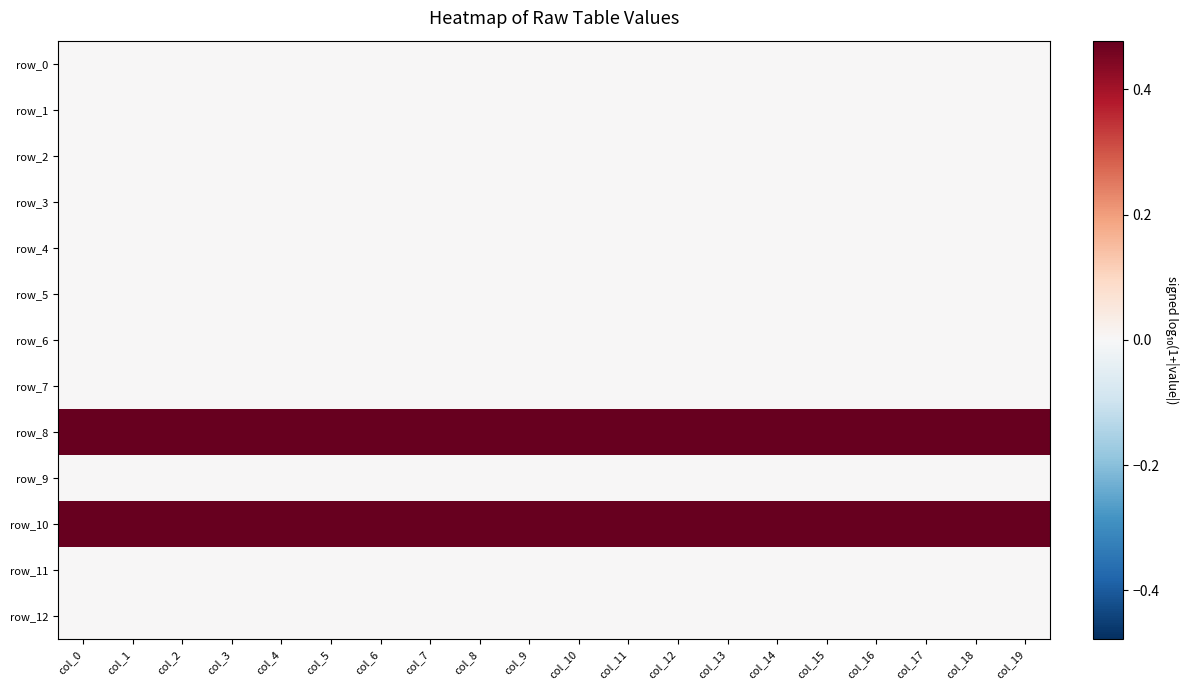

Reading left to right, what are all the values shown in this chart?

row_0: col_0=0.0	col_1=0.0	col_2=0.0	col_3=0.0	col_4=0.0	col_5=0.0	col_6=0.0	col_7=0.0	col_8=0.0	col_9=0.0	col_10=0.0	col_11=0.0	col_12=0.0	col_13=0.0	col_14=0.0	col_15=0.0	col_16=0.0	col_17=0.0	col_18=0.0	col_19=0.0
row_1: col_0=0.0	col_1=0.0	col_2=0.0	col_3=0.0	col_4=0.0	col_5=0.0	col_6=0.0	col_7=0.0	col_8=0.0	col_9=0.0	col_10=0.0	col_11=0.0	col_12=0.0	col_13=0.0	col_14=0.0	col_15=0.0	col_16=0.0	col_17=0.0	col_18=0.0	col_19=0.0
row_2: col_0=0.0	col_1=0.0	col_2=0.0	col_3=0.0	col_4=0.0	col_5=0.0	col_6=0.0	col_7=0.0	col_8=0.0	col_9=0.0	col_10=0.0	col_11=0.0	col_12=0.0	col_13=0.0	col_14=0.0	col_15=0.0	col_16=0.0	col_17=0.0	col_18=0.0	col_19=0.0
row_3: col_0=0.0	col_1=0.0	col_2=0.0	col_3=0.0	col_4=0.0	col_5=0.0	col_6=0.0	col_7=0.0	col_8=0.0	col_9=0.0	col_10=0.0	col_11=0.0	col_12=0.0	col_13=0.0	col_14=0.0	col_15=0.0	col_16=0.0	col_17=0.0	col_18=0.0	col_19=0.0
row_4: col_0=0.0	col_1=0.0	col_2=0.0	col_3=0.0	col_4=0.0	col_5=0.0	col_6=0.0	col_7=0.0	col_8=0.0	col_9=0.0	col_10=0.0	col_11=0.0	col_12=0.0	col_13=0.0	col_14=0.0	col_15=0.0	col_16=0.0	col_17=0.0	col_18=0.0	col_19=0.0
row_5: col_0=0.0	col_1=0.0	col_2=0.0	col_3=0.0	col_4=0.0	col_5=0.0	col_6=0.0	col_7=0.0	col_8=0.0	col_9=0.0	col_10=0.0	col_11=0.0	col_12=0.0	col_13=0.0	col_14=0.0	col_15=0.0	col_16=0.0	col_17=0.0	col_18=0.0	col_19=0.0
row_6: col_0=0.0	col_1=0.0	col_2=0.0	col_3=0.0	col_4=0.0	col_5=0.0	col_6=0.0	col_7=0.0	col_8=0.0	col_9=0.0	col_10=0.0	col_11=0.0	col_12=0.0	col_13=0.0	col_14=0.0	col_15=0.0	col_16=0.0	col_17=0.0	col_18=0.0	col_19=0.0
row_7: col_0=0.0	col_1=0.0	col_2=0.0	col_3=0.0	col_4=0.0	col_5=0.0	col_6=0.0	col_7=0.0	col_8=0.0	col_9=0.0	col_10=0.0	col_11=0.0	col_12=0.0	col_13=0.0	col_14=0.0	col_15=0.0	col_16=0.0	col_17=0.0	col_18=0.0	col_19=0.0
row_8: col_0=0.5	col_1=0.5	col_2=0.5	col_3=0.5	col_4=0.5	col_5=0.5	col_6=0.5	col_7=0.5	col_8=0.5	col_9=0.5	col_10=0.5	col_11=0.5	col_12=0.5	col_13=0.5	col_14=0.5	col_15=0.5	col_16=0.5	col_17=0.5	col_18=0.5	col_19=0.5
row_9: col_0=0.0	col_1=0.0	col_2=0.0	col_3=0.0	col_4=0.0	col_5=0.0	col_6=0.0	col_7=0.0	col_8=0.0	col_9=0.0	col_10=0.0	col_11=0.0	col_12=0.0	col_13=0.0	col_14=0.0	col_15=0.0	col_16=0.0	col_17=0.0	col_18=0.0	col_19=0.0
row_10: col_0=0.5	col_1=0.5	col_2=0.5	col_3=0.5	col_4=0.5	col_5=0.5	col_6=0.5	col_7=0.5	col_8=0.5	col_9=0.5	col_10=0.5	col_11=0.5	col_12=0.5	col_13=0.5	col_14=0.5	col_15=0.5	col_16=0.5	col_17=0.5	col_18=0.5	col_19=0.5
row_11: col_0=0.0	col_1=0.0	col_2=0.0	col_3=0.0	col_4=0.0	col_5=0.0	col_6=0.0	col_7=0.0	col_8=0.0	col_9=0.0	col_10=0.0	col_11=0.0	col_12=0.0	col_13=0.0	col_14=0.0	col_15=0.0	col_16=0.0	col_17=0.0	col_18=0.0	col_19=0.0
row_12: col_0=0.0	col_1=0.0	col_2=0.0	col_3=0.0	col_4=0.0	col_5=0.0	col_6=0.0	col_7=0.0	col_8=0.0	col_9=0.0	col_10=0.0	col_11=0.0	col_12=0.0	col_13=0.0	col_14=0.0	col_15=0.0	col_16=0.0	col_17=0.0	col_18=0.0	col_19=0.0